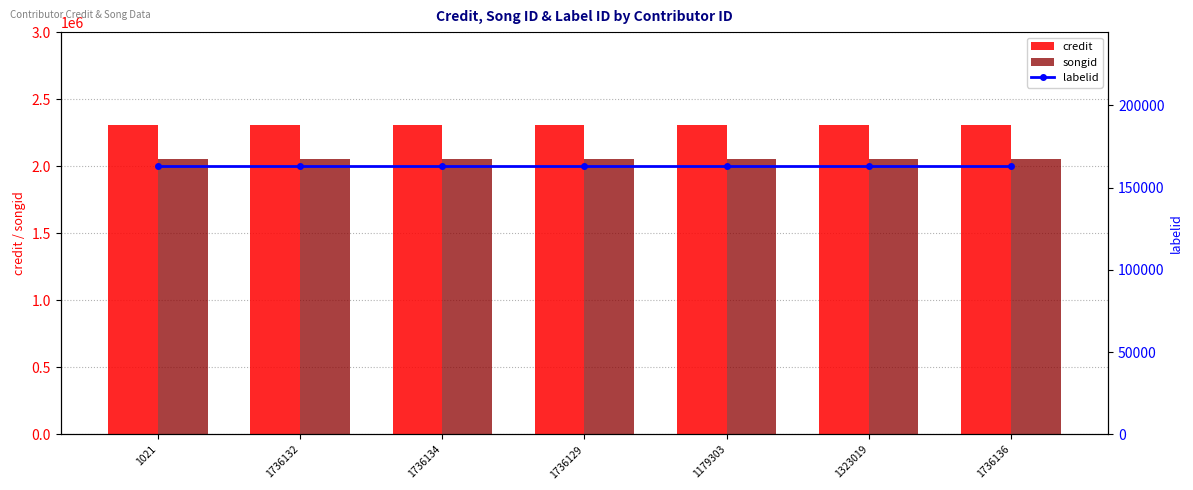

Rank the categories by labelid value from lowest to highest.

1021, 1736132, 1736134, 1736129, 1179303, 1323019, 1736136